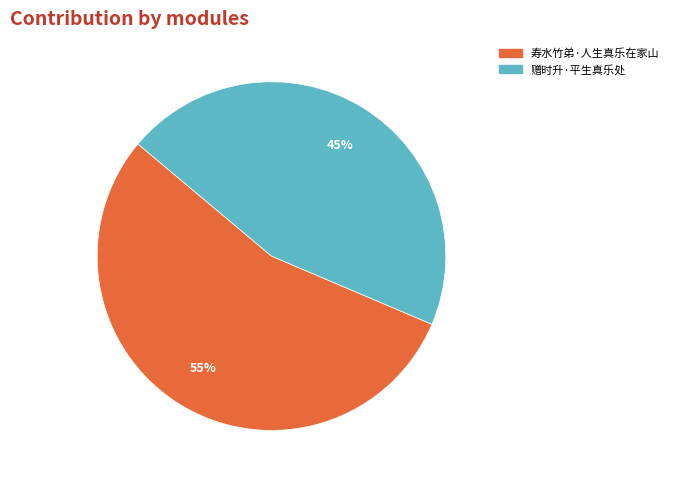

Count the number of slices in the pie.

2